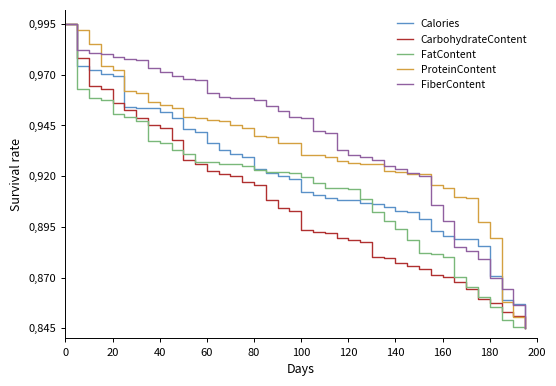

Does the chart display data point markers on the line(s)?

No